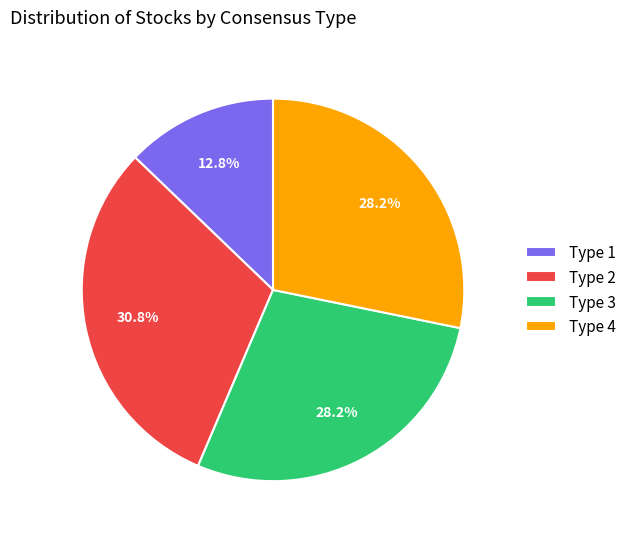

Which category has the smallest portion of the pie?

Type 1